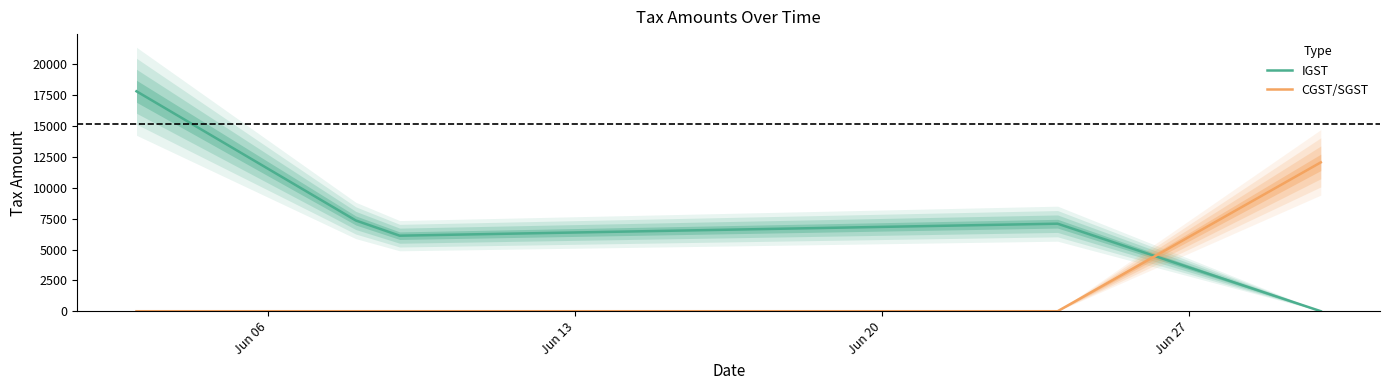

How many times do CGST/SGST and IGST cross each other?

1